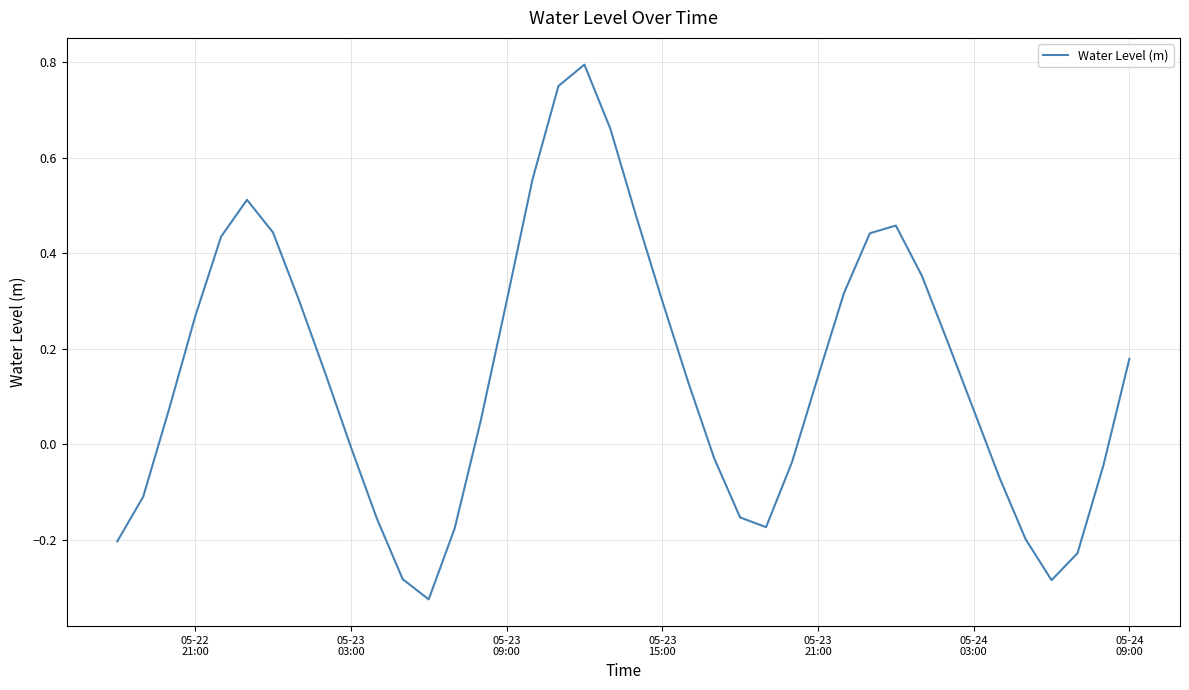

True or false: there are more than 2 points higher than both neighbors.

True